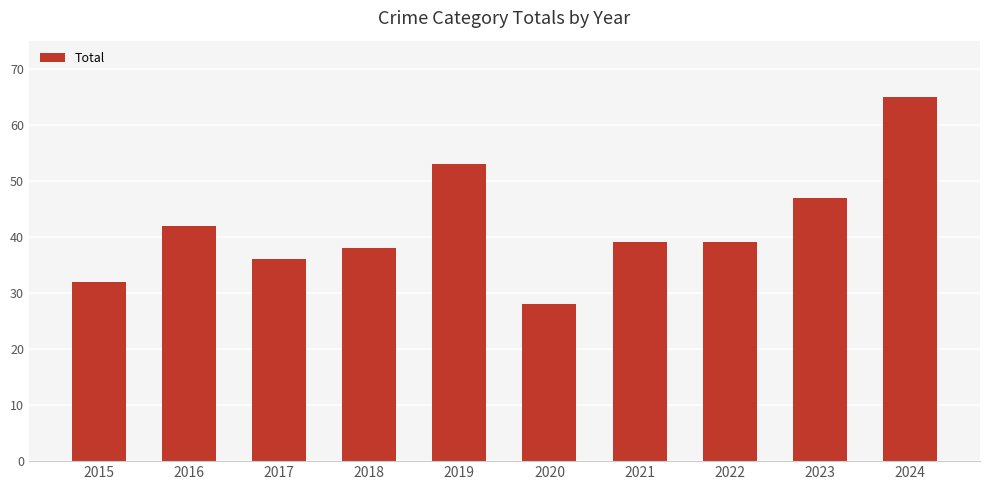

What is the average value?

42